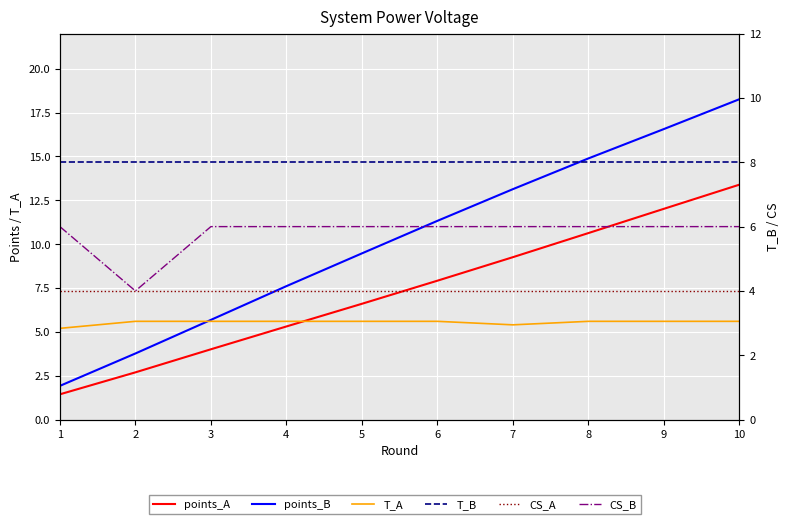

Which has a higher value, 5 or 10?

10